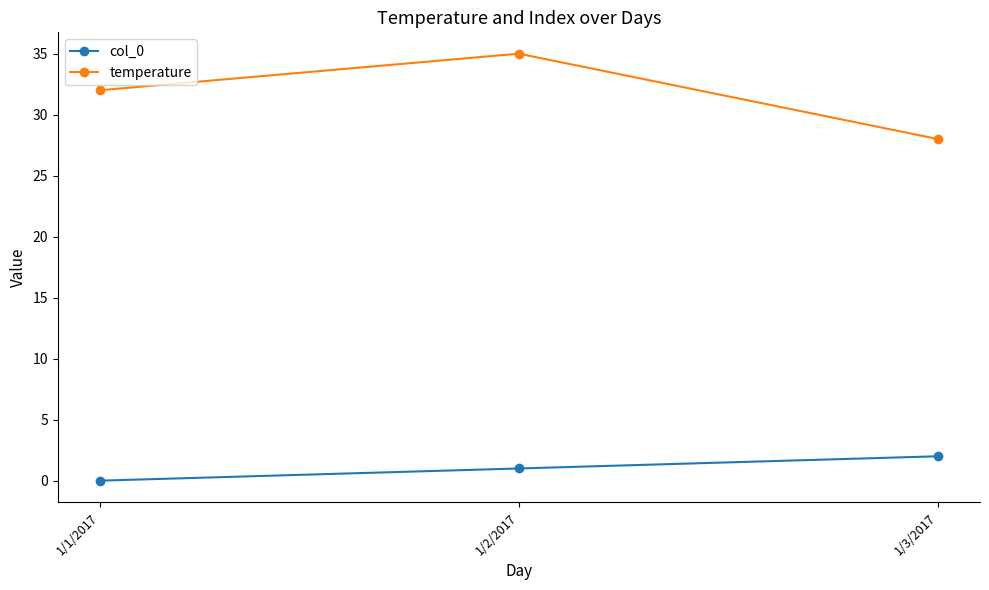

Is this an area chart (filled region under the line)?

No